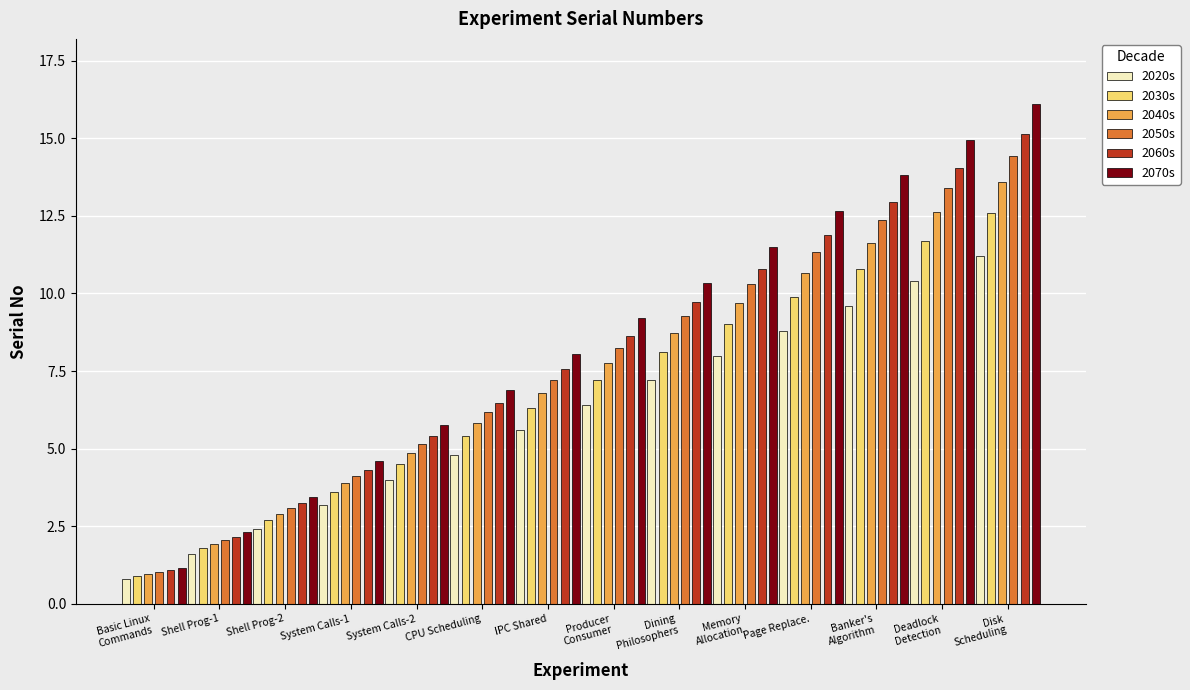

True or false: 2020s has a value of 5.3 at Page Replace..

False